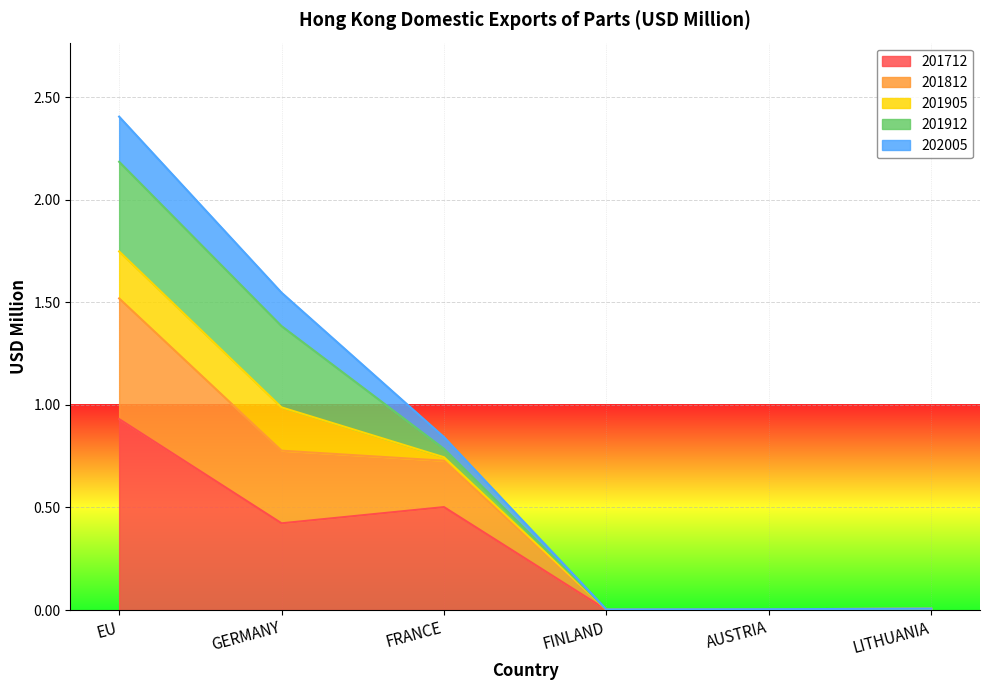

At which label does 201712 reach its peak?

EU